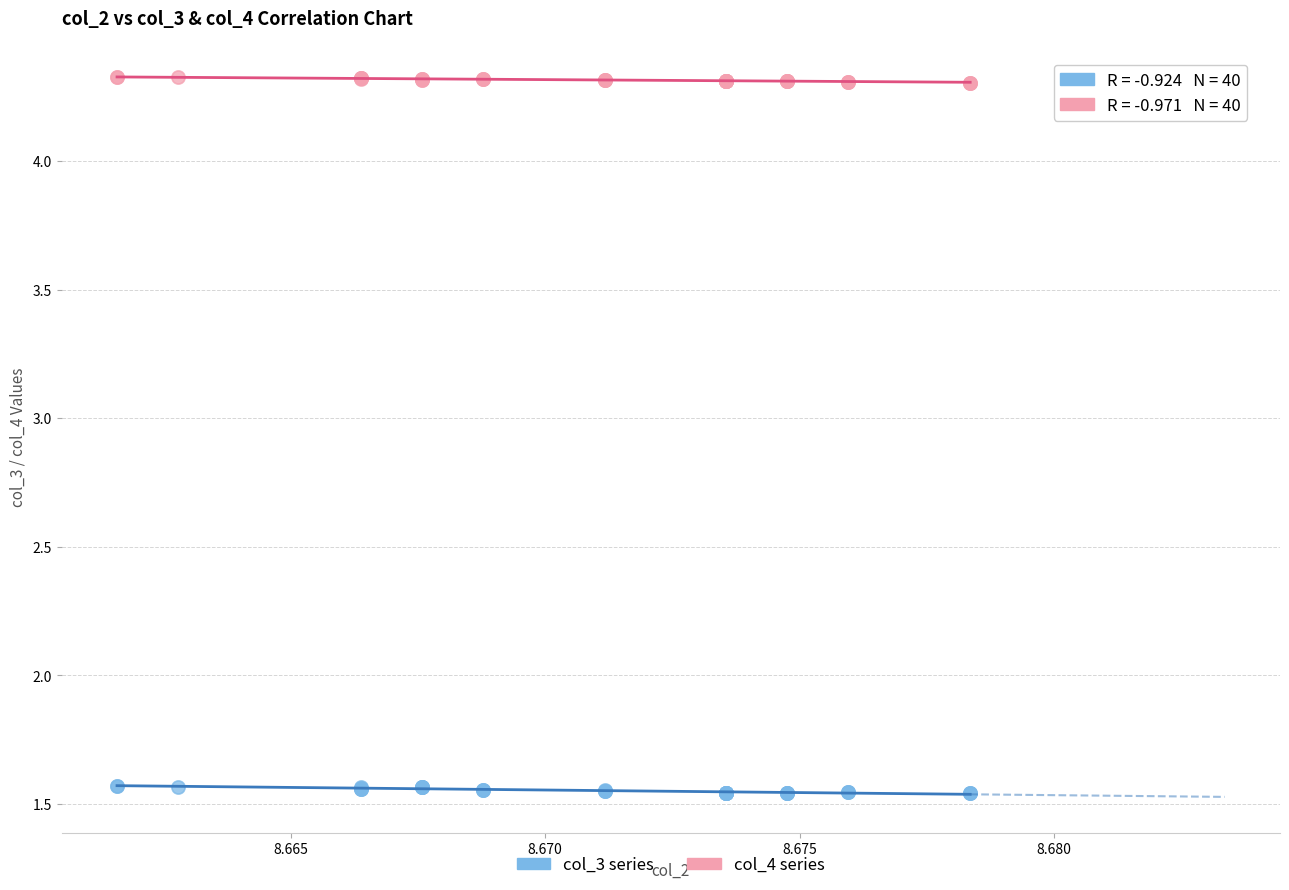

Which series contains the highest Y value?

col_4 series